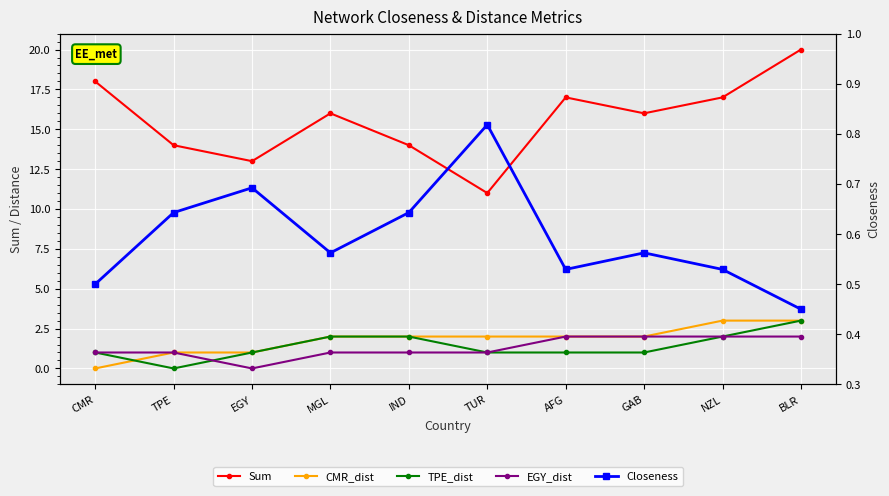

Between CMR and AFG, which is larger?

CMR